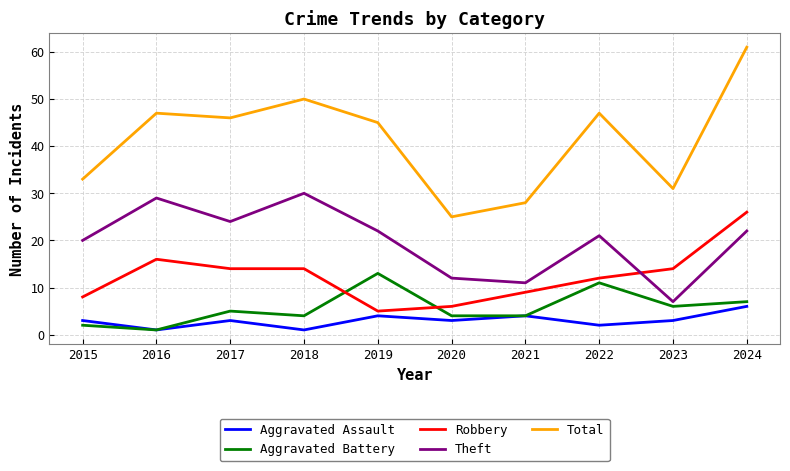

Reading left to right, list all the values displayed in this chart.

Aggravated Assault: 2015=3	2016=1	2017=3	2018=1	2019=4	2020=3	2021=4	2022=2	2023=3	2024=6
Aggravated Battery: 2015=2	2016=1	2017=5	2018=4	2019=13	2020=4	2021=4	2022=11	2023=6	2024=7
Robbery: 2015=8	2016=16	2017=14	2018=14	2019=5	2020=6	2021=9	2022=12	2023=14	2024=26
Theft: 2015=20	2016=29	2017=24	2018=30	2019=22	2020=12	2021=11	2022=21	2023=7	2024=22
Total: 2015=33	2016=47	2017=46	2018=50	2019=45	2020=25	2021=28	2022=47	2023=31	2024=61